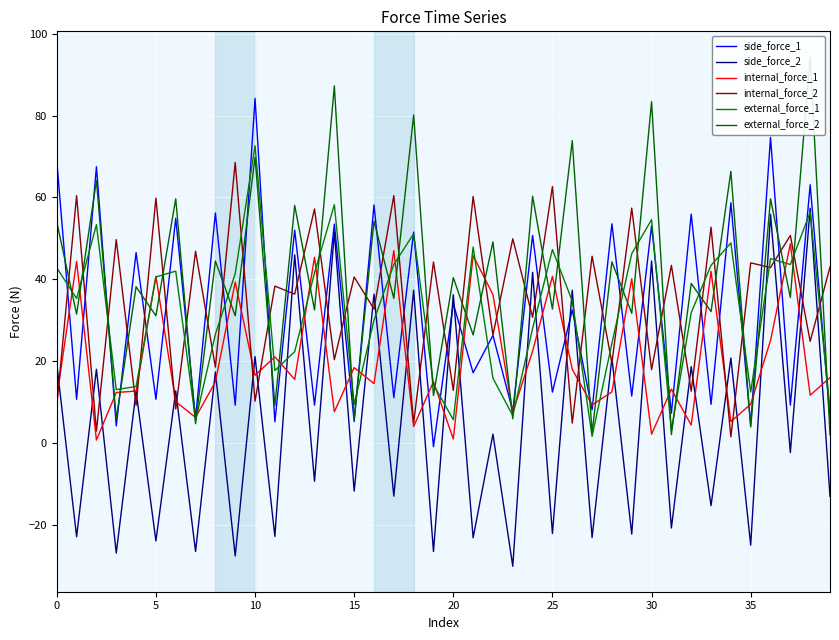

The internal_force_2 series shows 79.6 at 5. True or false?

False